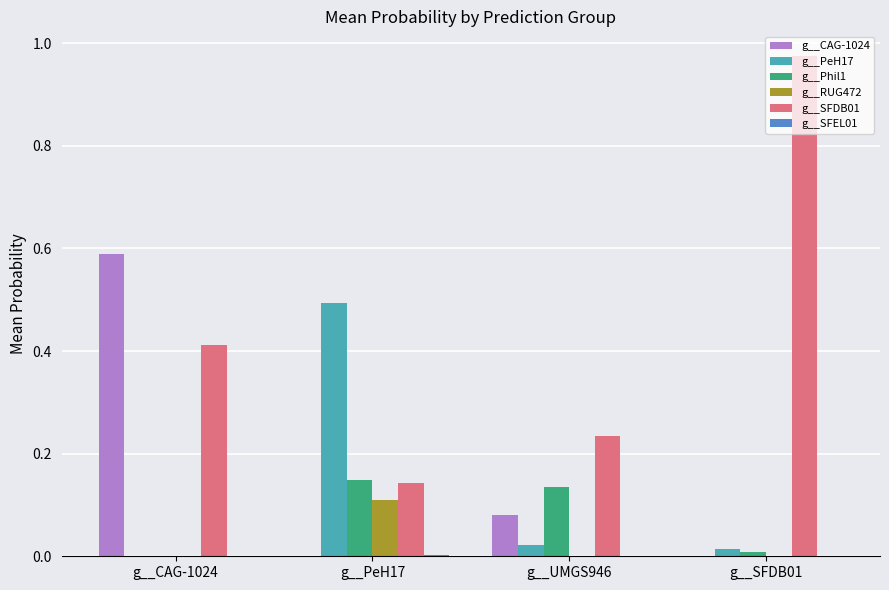

Which series has the largest total across all categories?

g__SFDB01